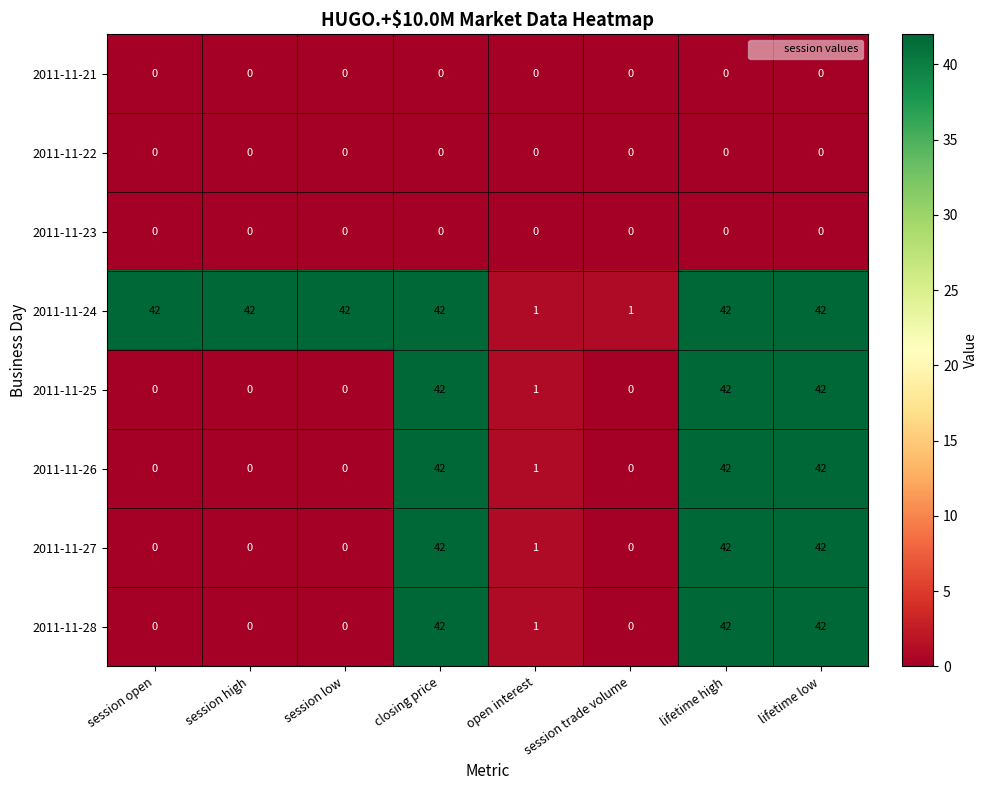

How many distinct data groups are displayed?

8